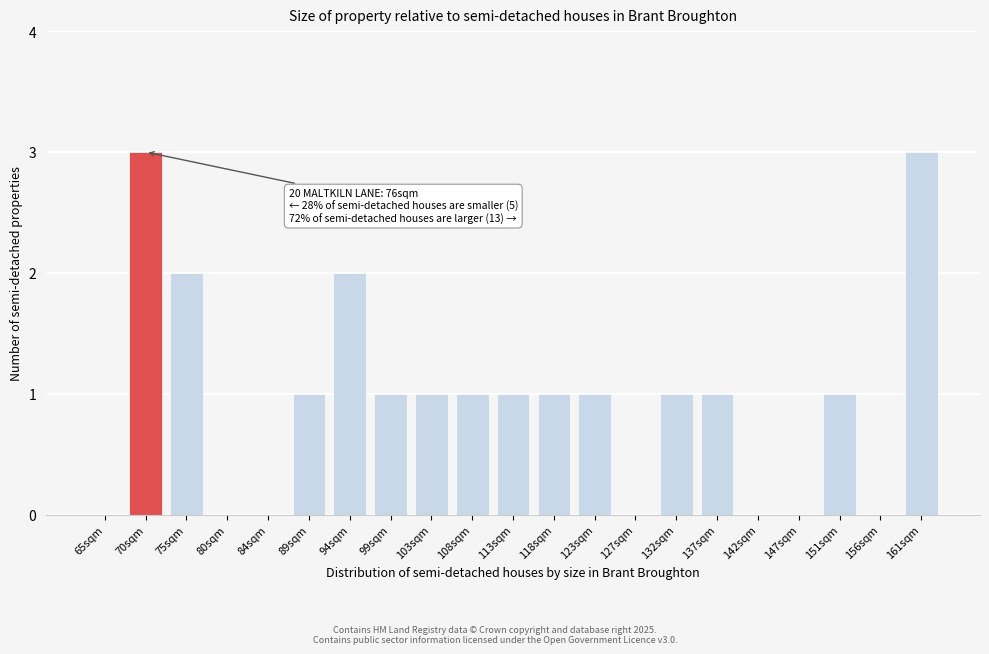

Reading right to left, extract all data points from this chart.

161sqm=3	156sqm=0	151sqm=1	147sqm=0	142sqm=0	137sqm=1	132sqm=1	127sqm=0	123sqm=1	118sqm=1	113sqm=1	108sqm=1	103sqm=1	99sqm=1	94sqm=2	89sqm=1	84sqm=0	80sqm=0	75sqm=2	70sqm=3	65sqm=0